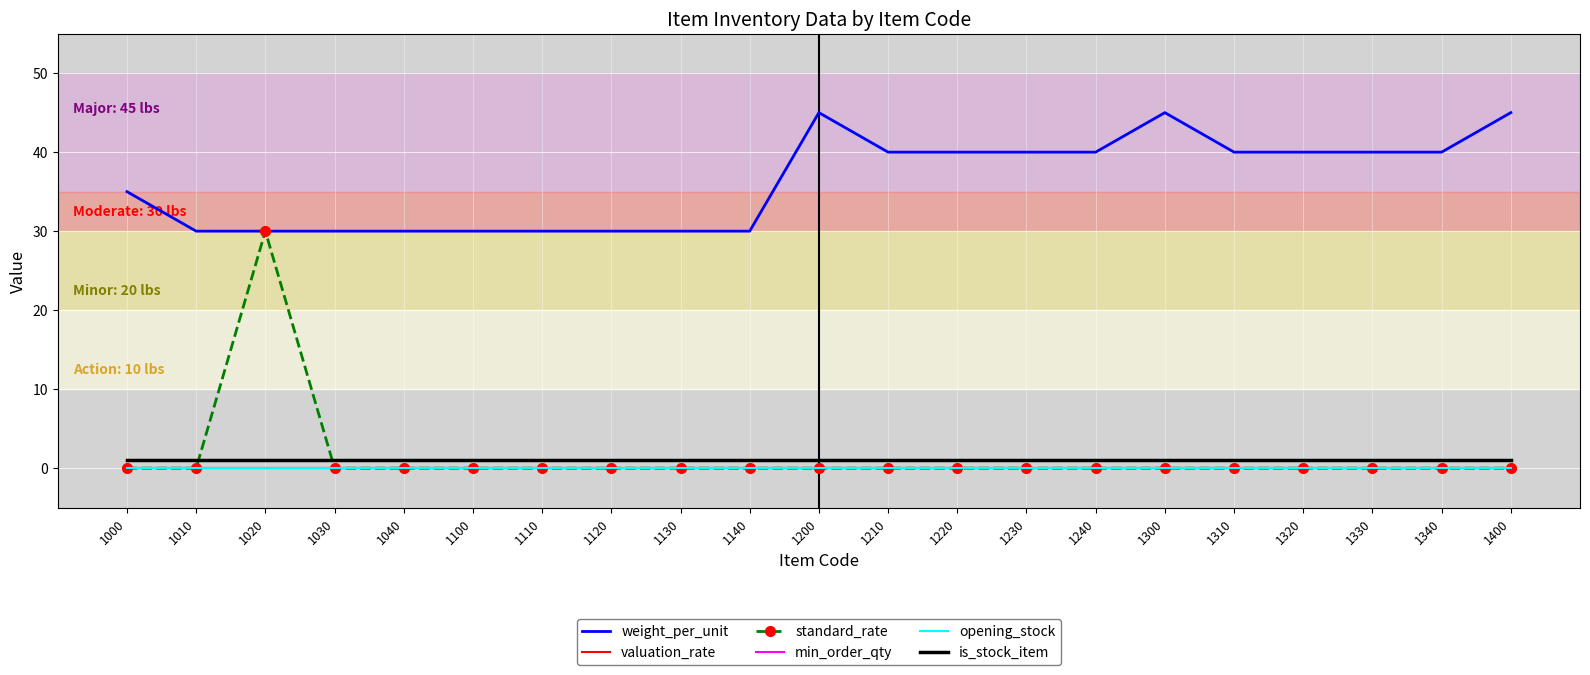

Is this an area chart (filled region under the line)?

No